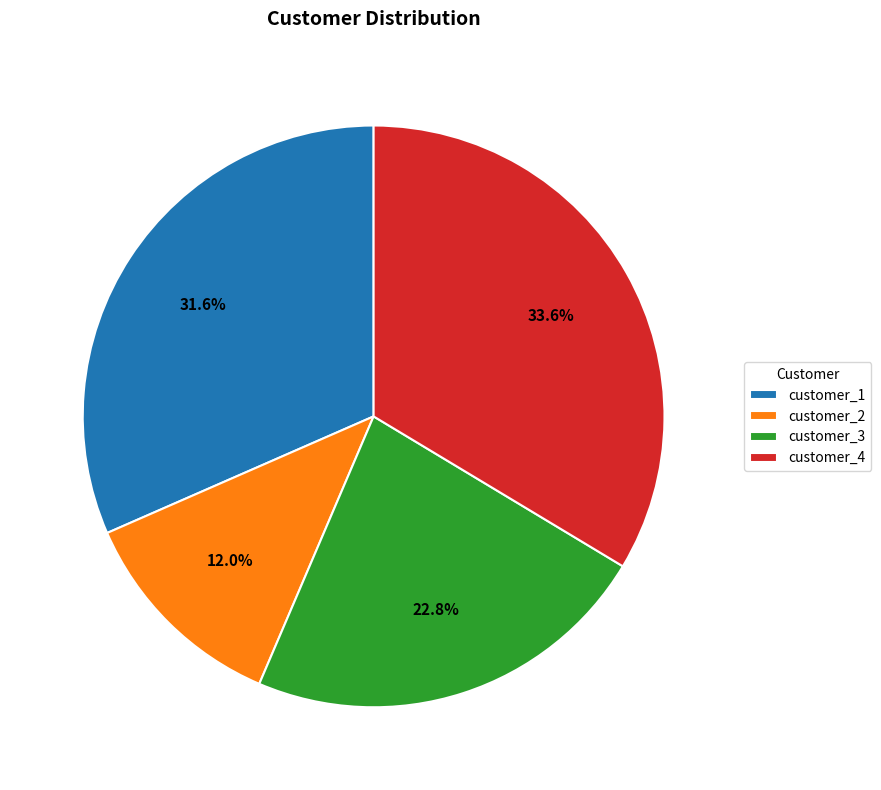

What portion of the pie excludes customer_4?

66.4%